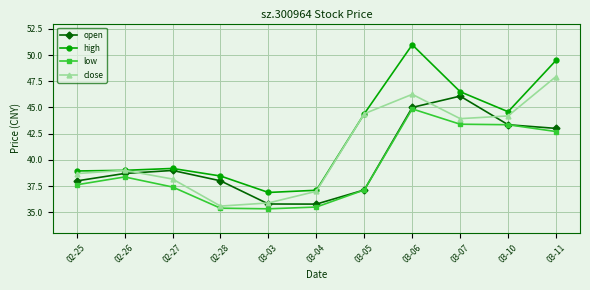

List the series in order of their overall mean, highest first.

high, close, open, low